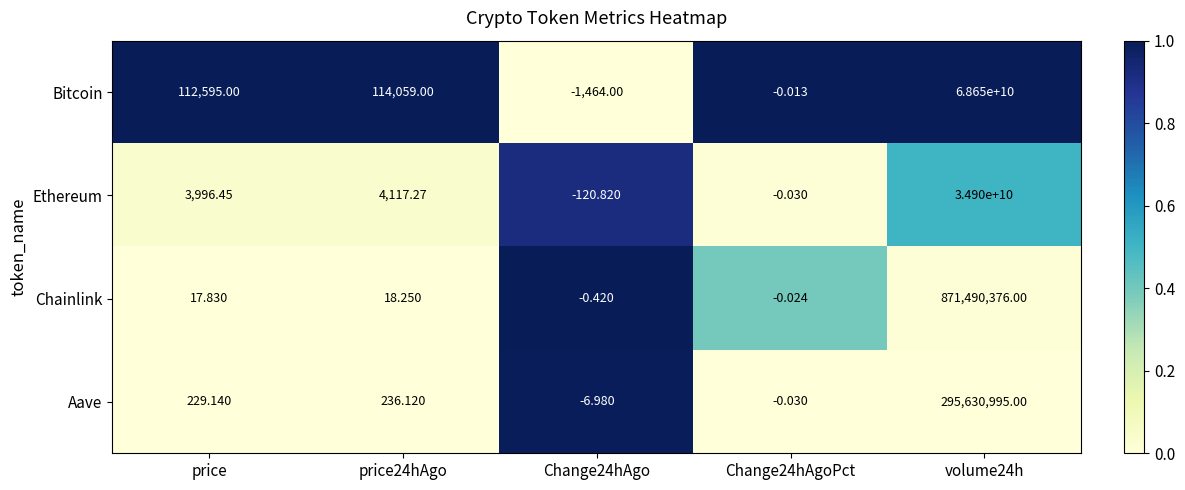

Which series has the largest total across all categories?

Bitcoin